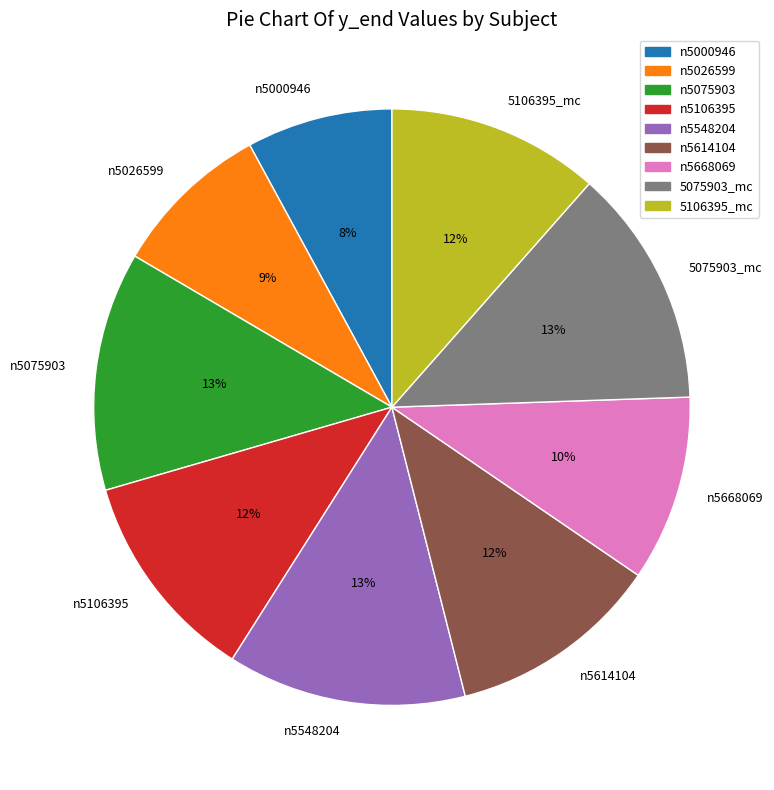

Does any single category account for the majority?

No